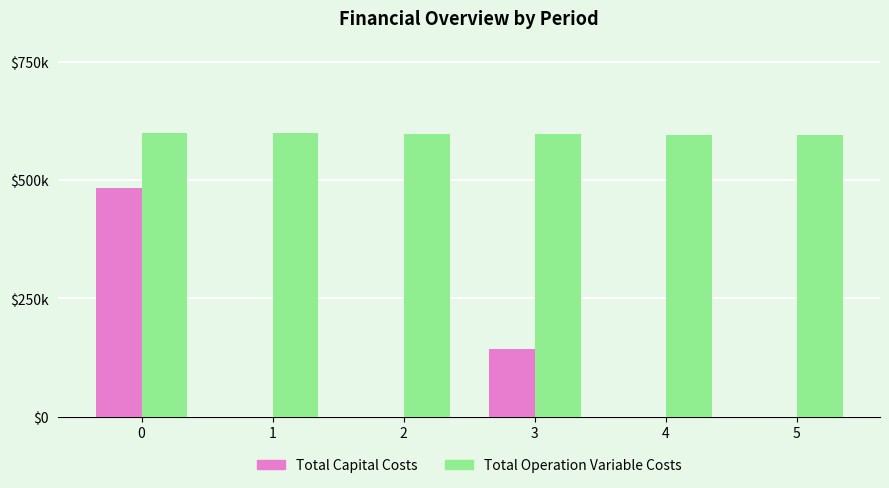

What is the sum of the Total Operation Variable Costs values at 3 and 4?

1192912.5